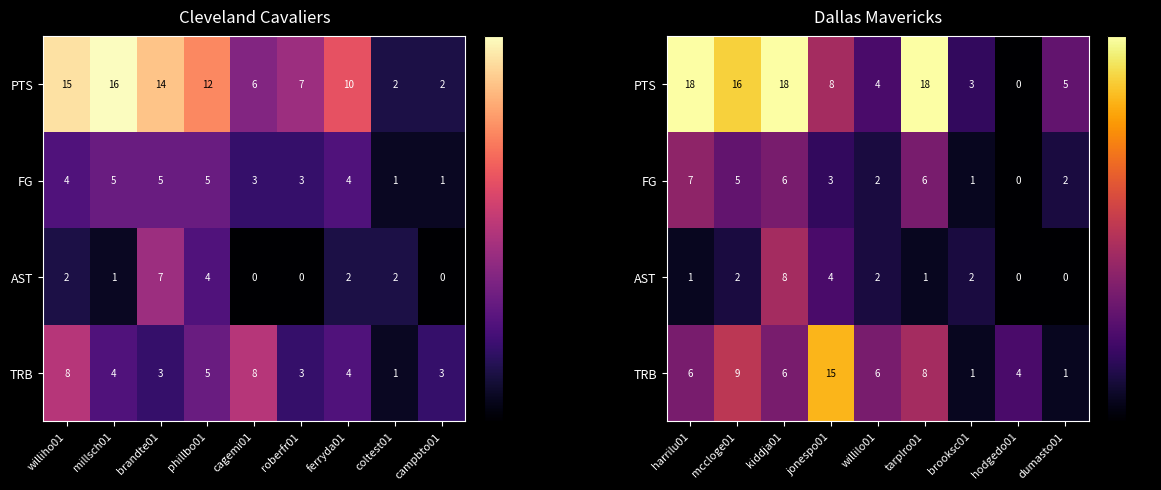

Is it true that TRB equals 16 at mccloge01?

False